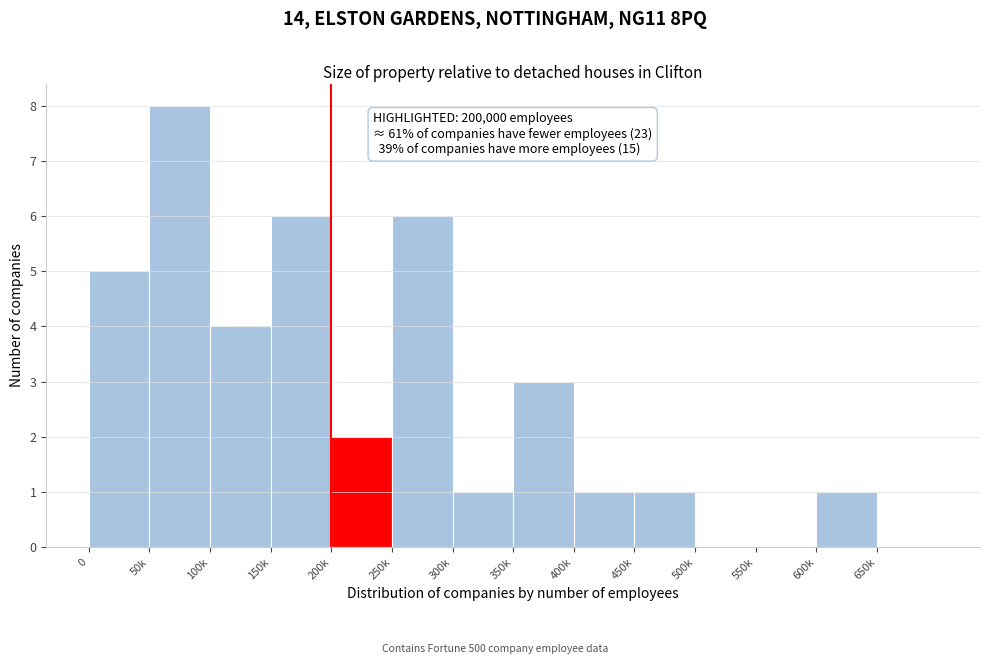

Reading left to right, extract all data points from this chart.

0=5	50k=8	100k=4	150k=6	200k=2	250k=6	300k=1	350k=3	400k=1	450k=1	500k=0	550k=0	600k=1	650k=0